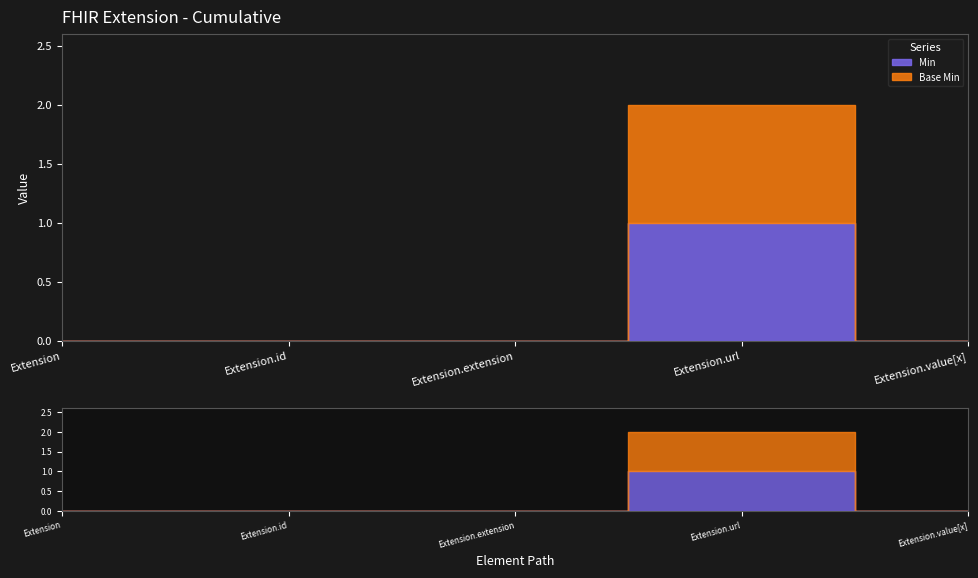

Where is Base Min nearest to the value 0?

Extension